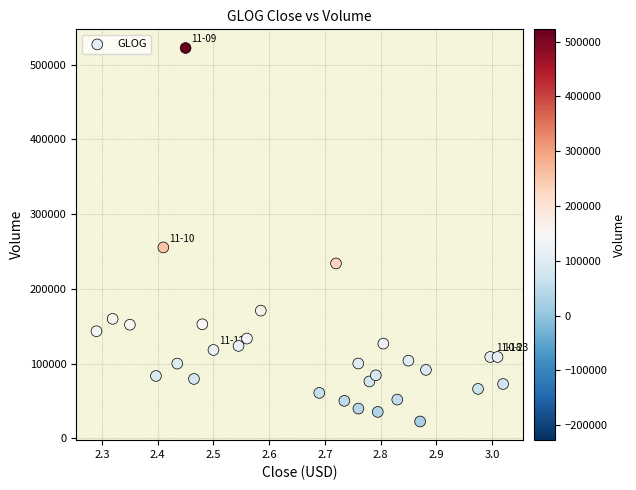

What is the range of Y values (max minus min)?

499830